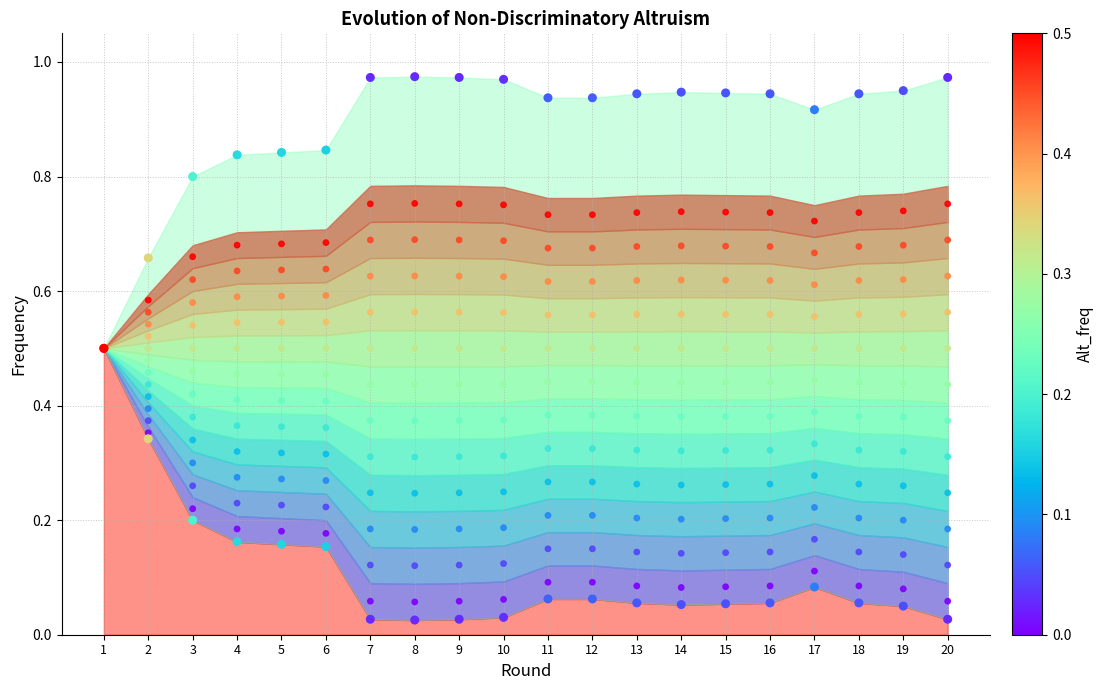

Which series reaches the maximum Y coordinate?

Alt_freq